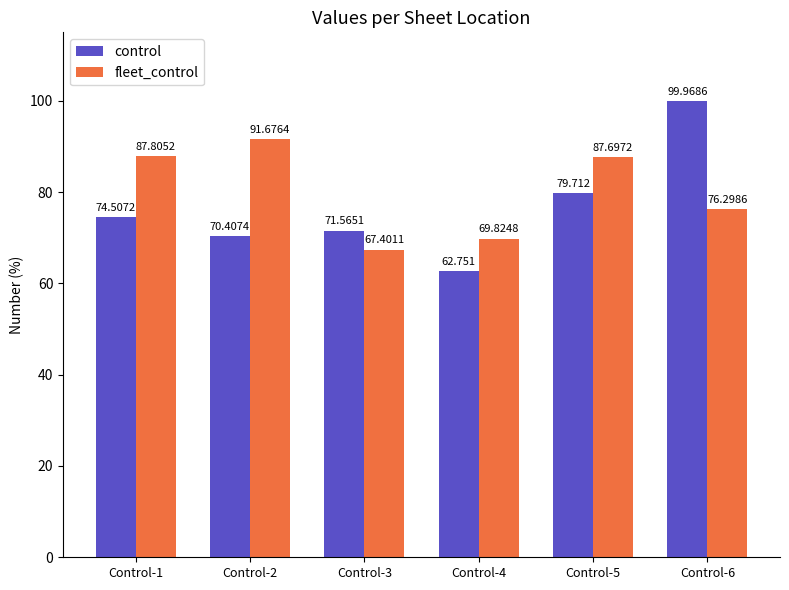

Reading left to right, what are all the values shown in this chart?

control: Control-1=74.5	Control-2=70.4	Control-3=71.6	Control-4=62.8	Control-5=79.7	Control-6=100.0
fleet_control: Control-1=87.8	Control-2=91.7	Control-3=67.4	Control-4=69.8	Control-5=87.7	Control-6=76.3